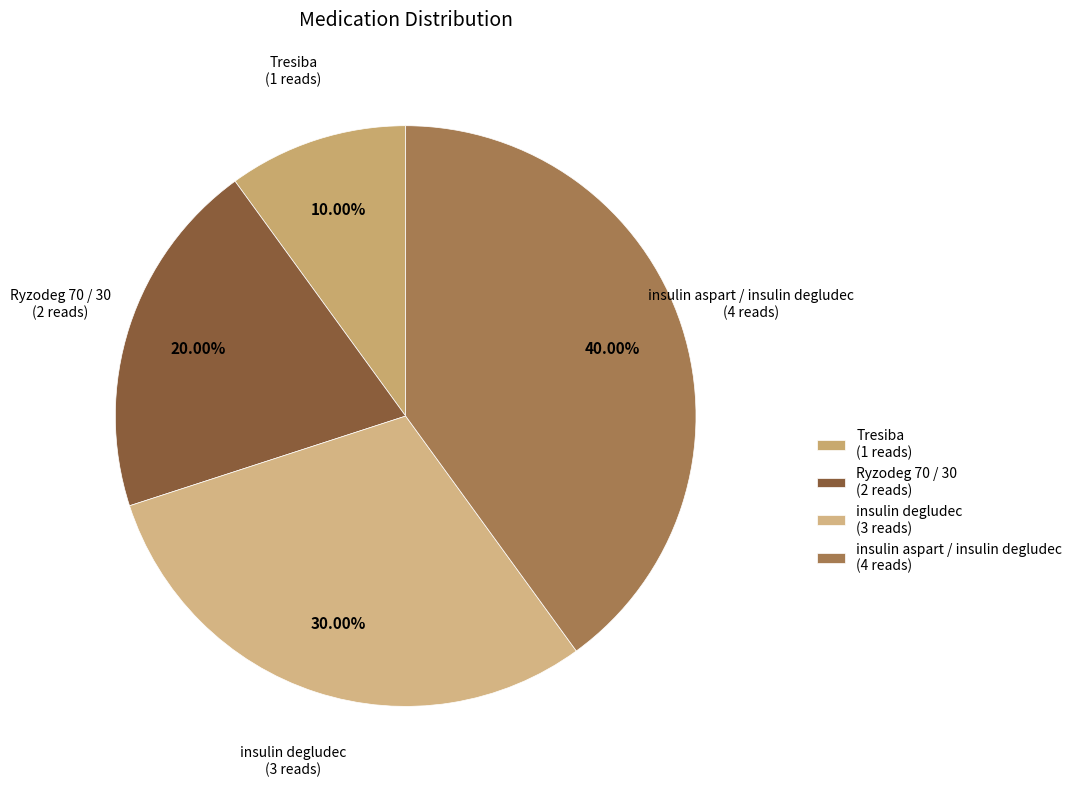

Rank the categories by value from lowest to highest.

Tresiba, Ryzodeg 70 / 30, insulin degludec, insulin aspart / insulin degludec